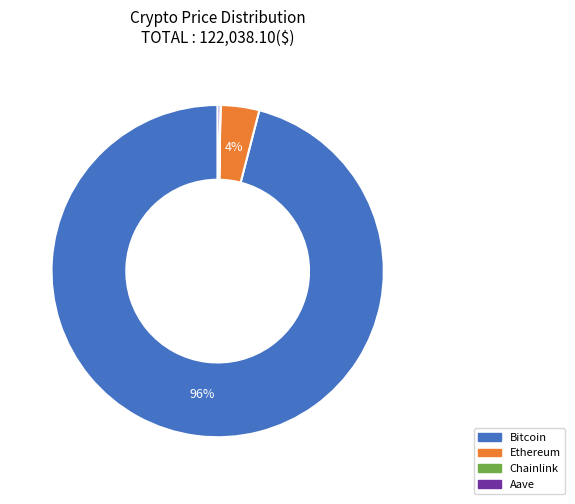

Is Bitcoin the majority of the pie?

Yes